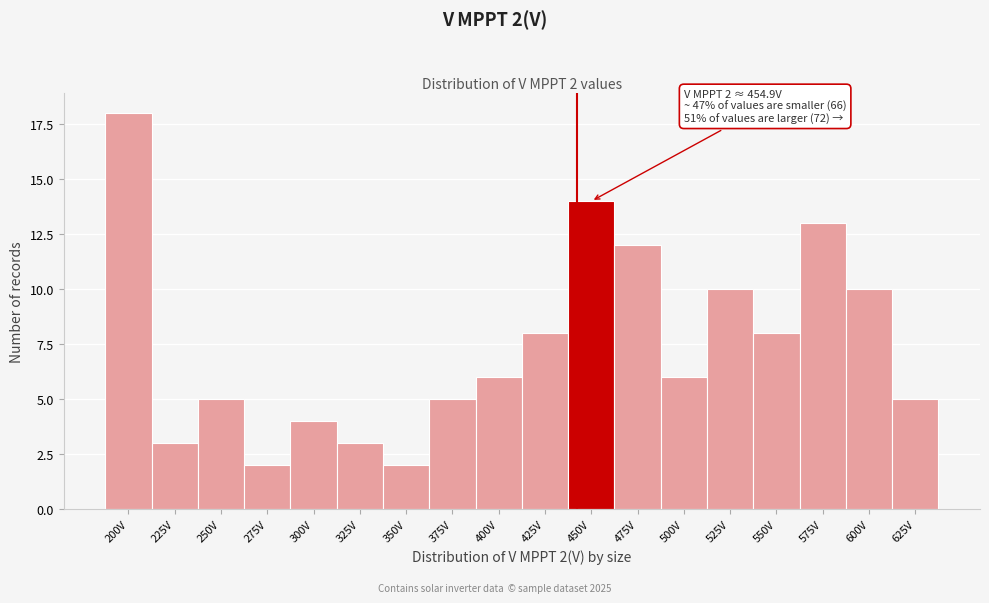

Reading left to right, extract all data points from this chart.

200V=18	225V=3	250V=5	275V=2	300V=4	325V=3	350V=2	375V=5	400V=6	425V=8	450V=14	475V=12	500V=6	525V=10	550V=8	575V=13	600V=10	625V=5